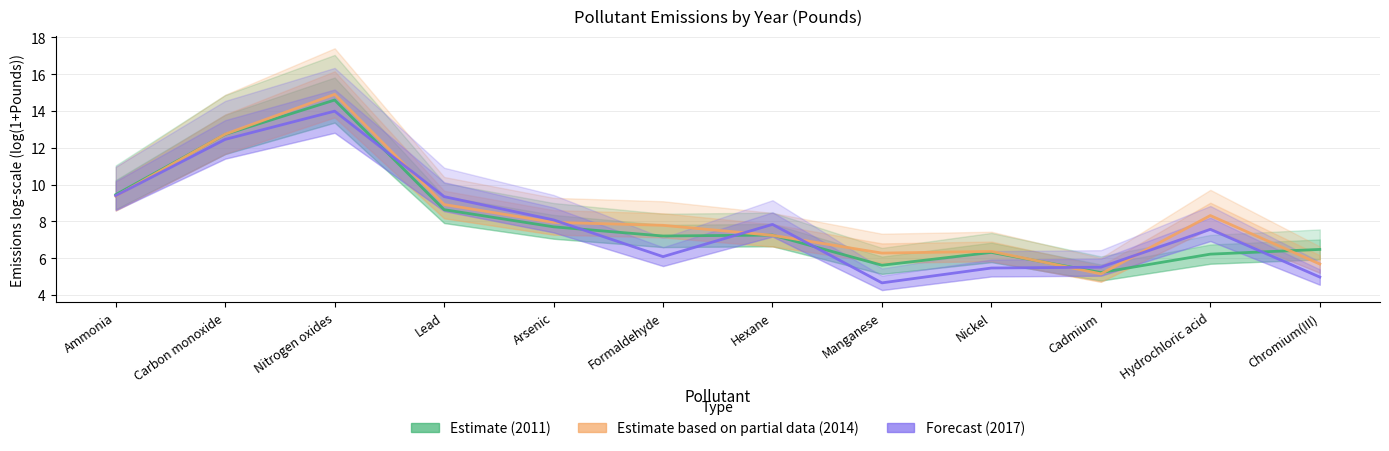

What is the greatest value displayed?

14.9